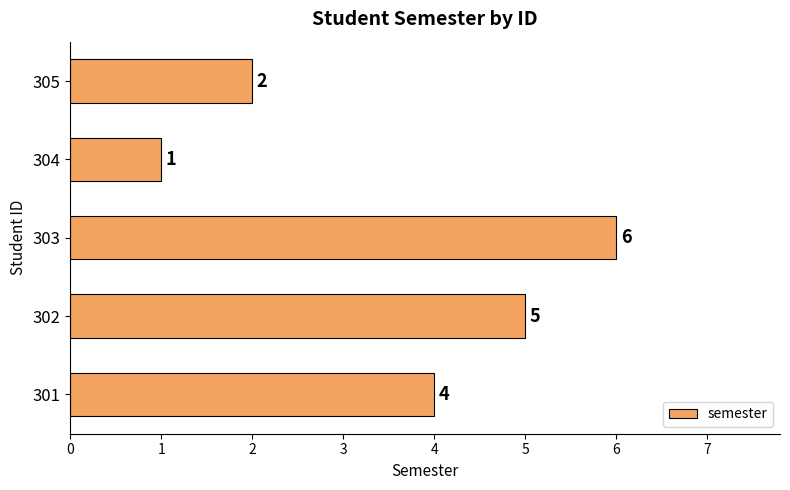

Reading bottom to top, list all the values displayed in this chart.

301=4	302=5	303=6	304=1	305=2